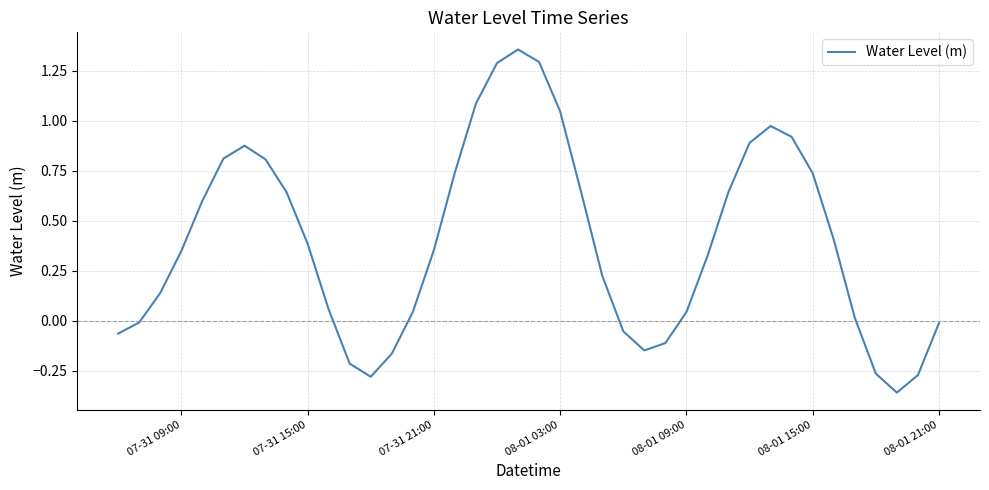

What is the average value?

0.4